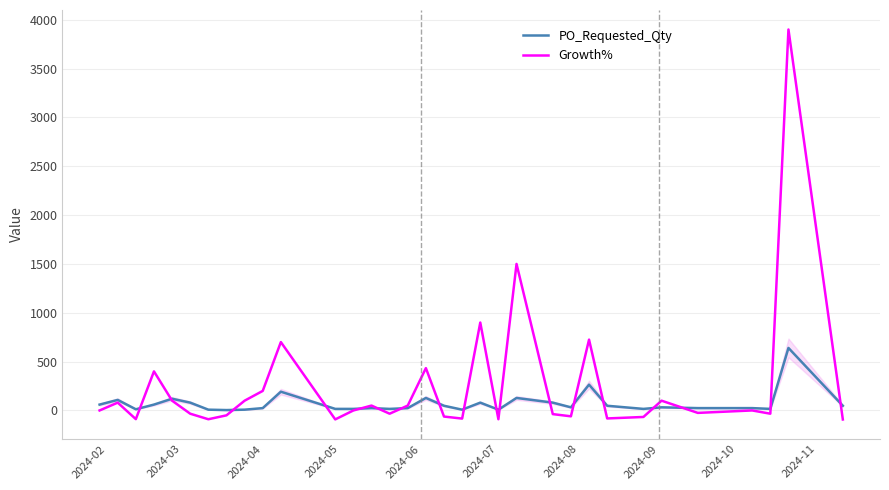

True or false: PO_Requested_Qty and Growth% intersect in this chart.

True